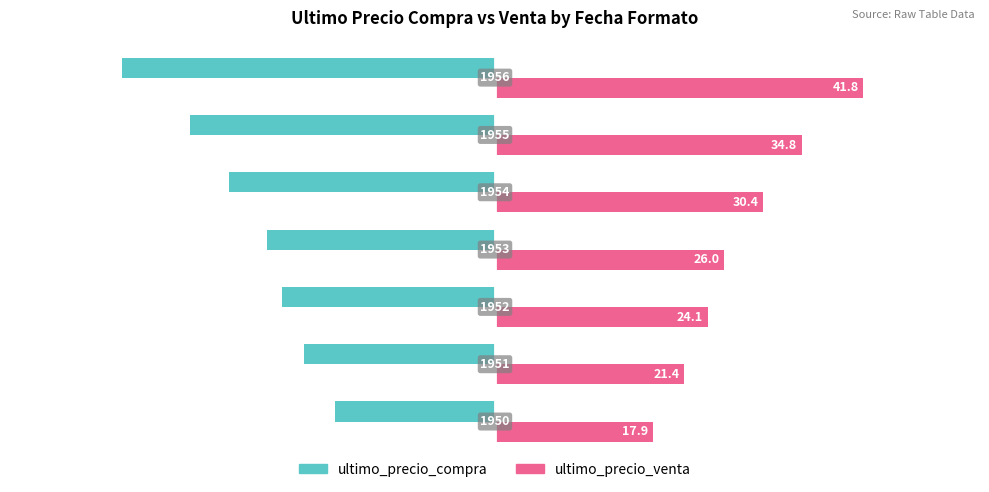

What are all the series names shown in the legend?

ultimo_precio_compra, ultimo_precio_venta